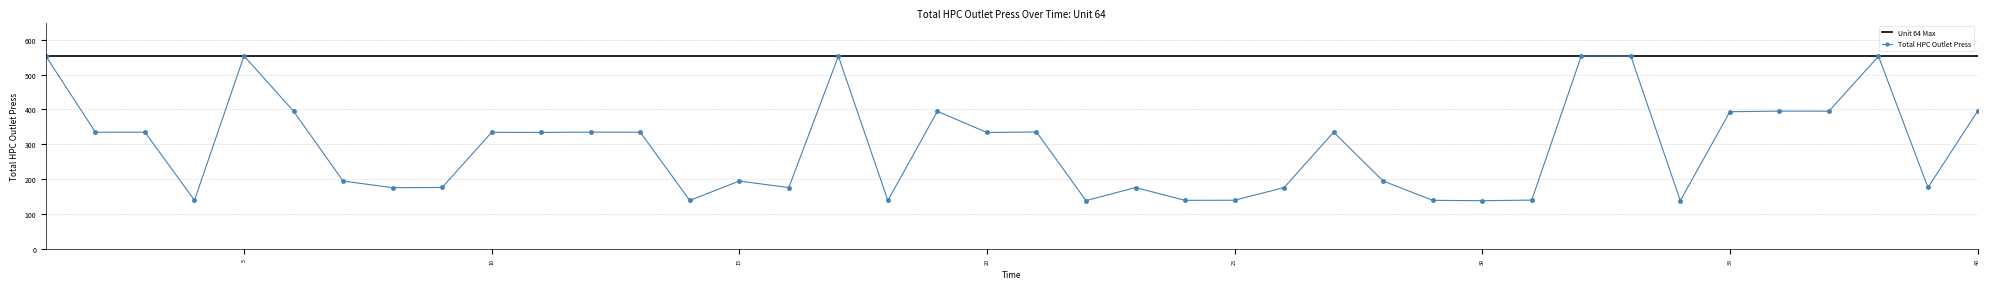

What is the minimum value shown in the chart?

137.7